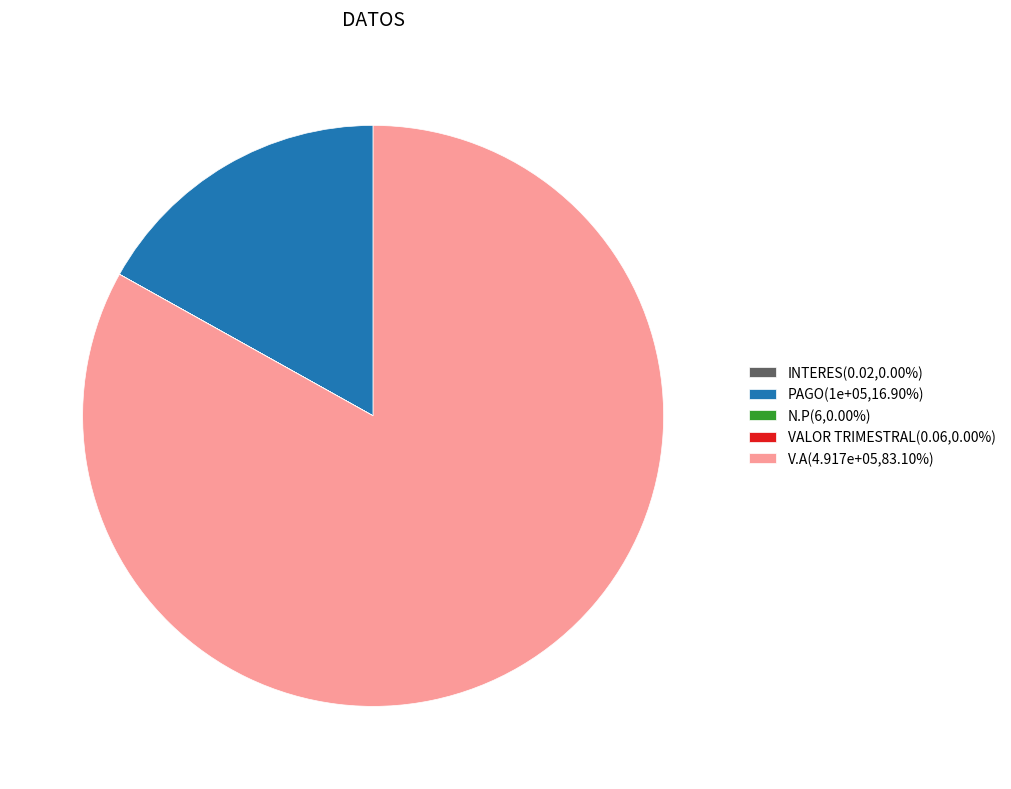

Does any single category account for the majority?

Yes